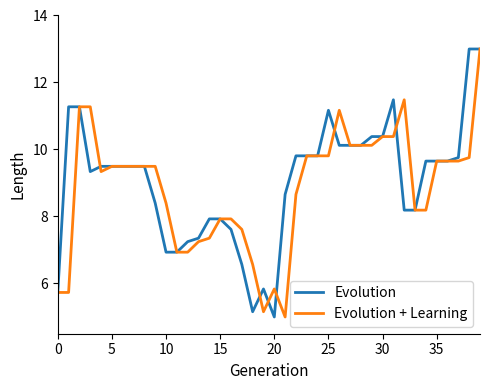

What is the average value of the Evolution series?

9.0